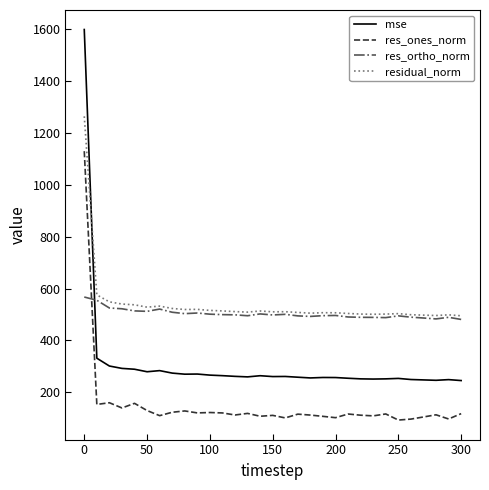

What is the minimum value for res_ortho_norm?

480.9